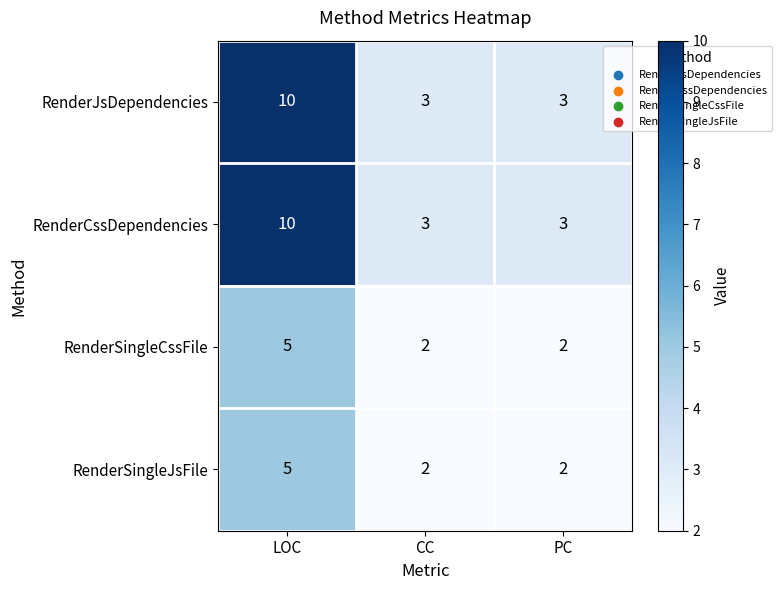

What is the difference between the RenderSingleCssFile values at CC and LOC?

3